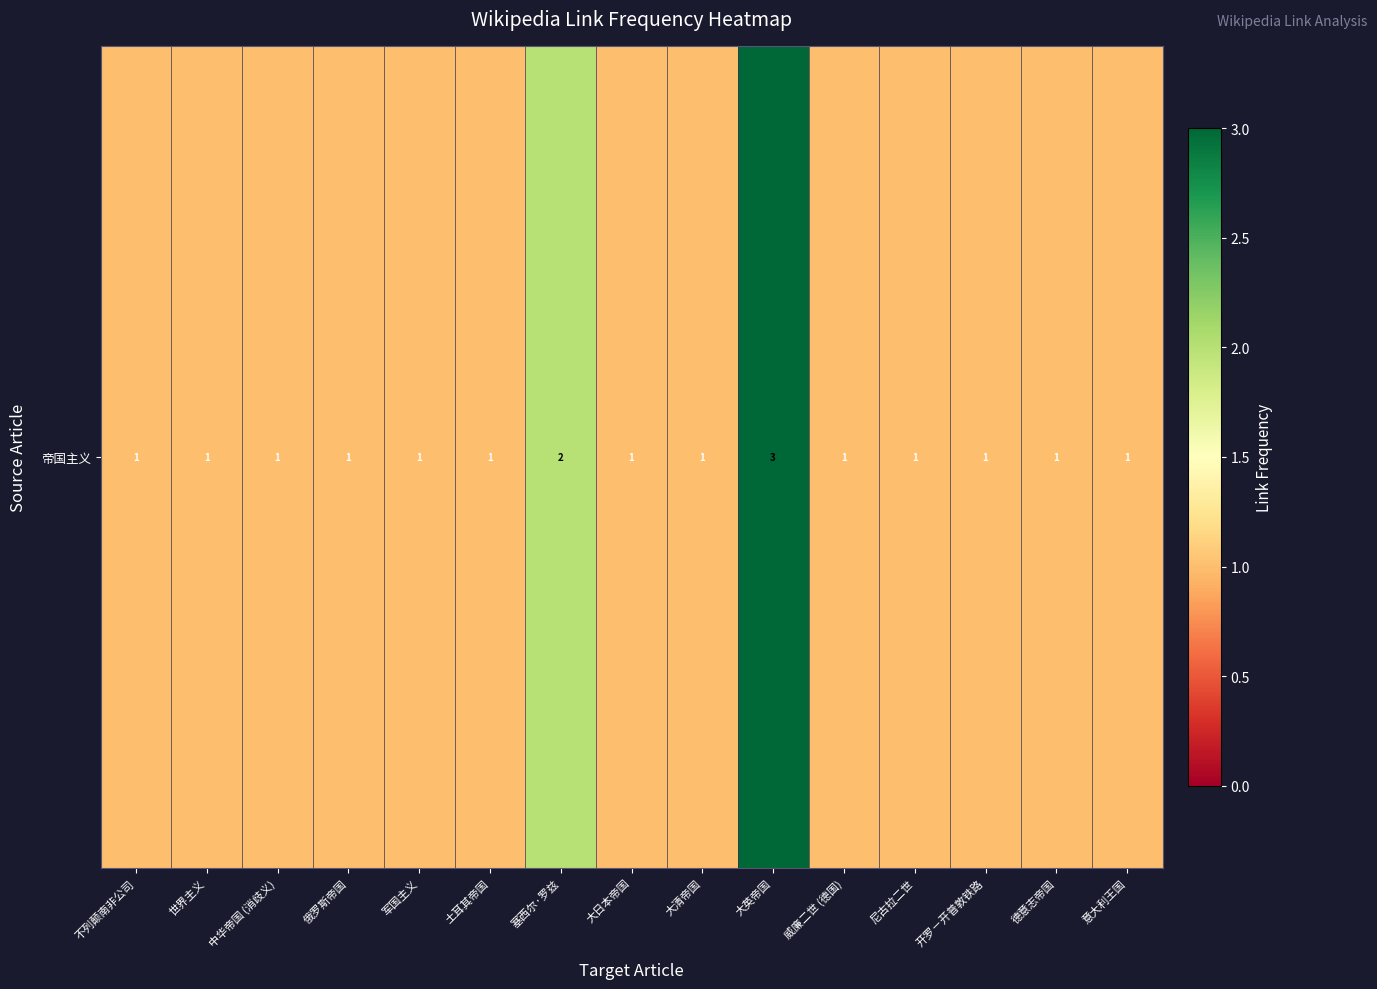

True or false: the data shows 1 at 中华帝国 (消歧义).

False